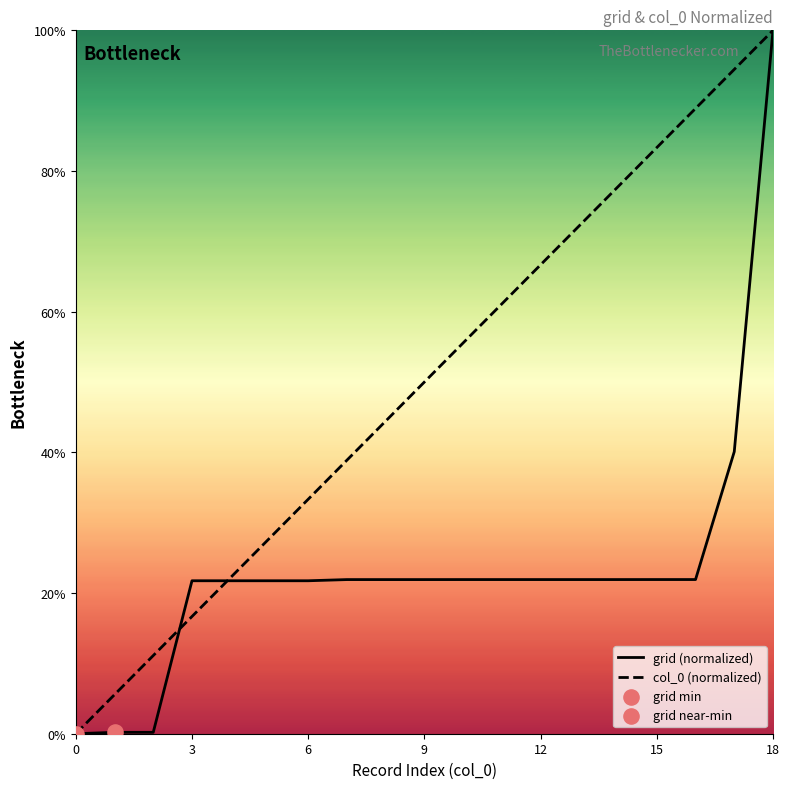

Is the value of grid (normalized) at 18 greater than the value of col_0 (normalized) at 8?

No